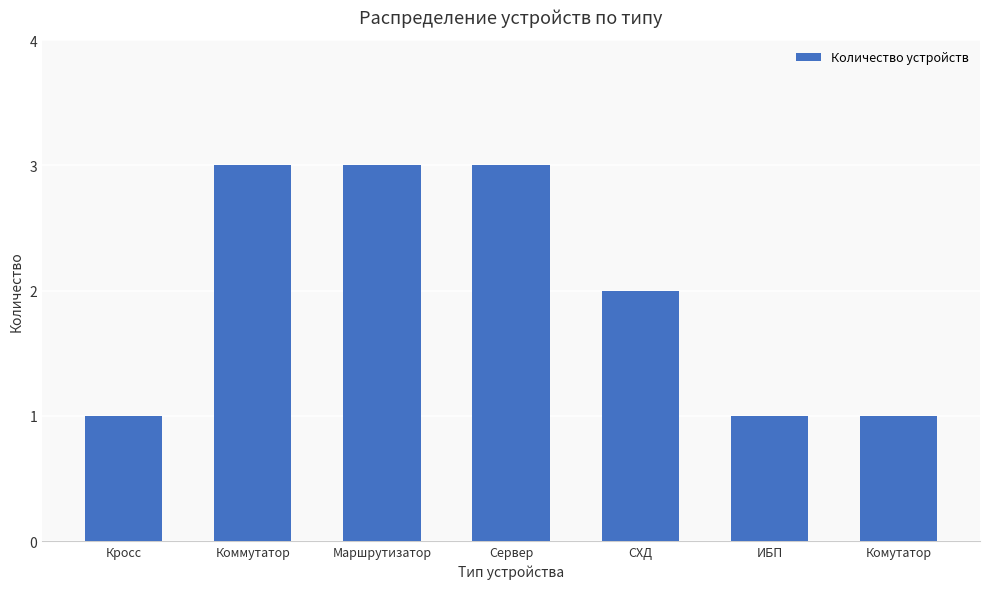

How many values are below 2?

3